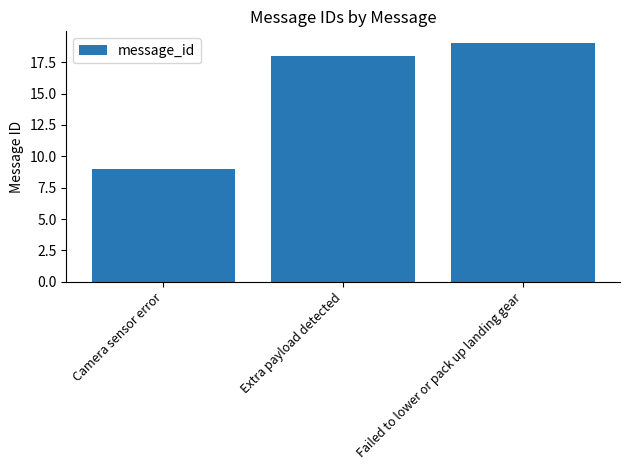

The value at Extra payload detected is 31. True or false?

False